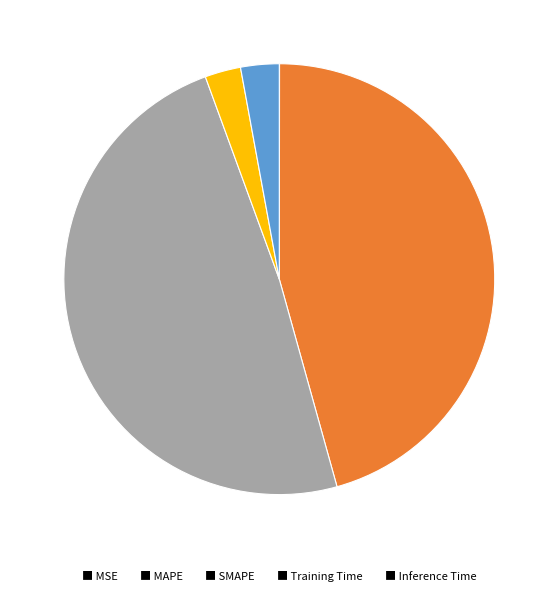

Does any single category account for the majority?

No